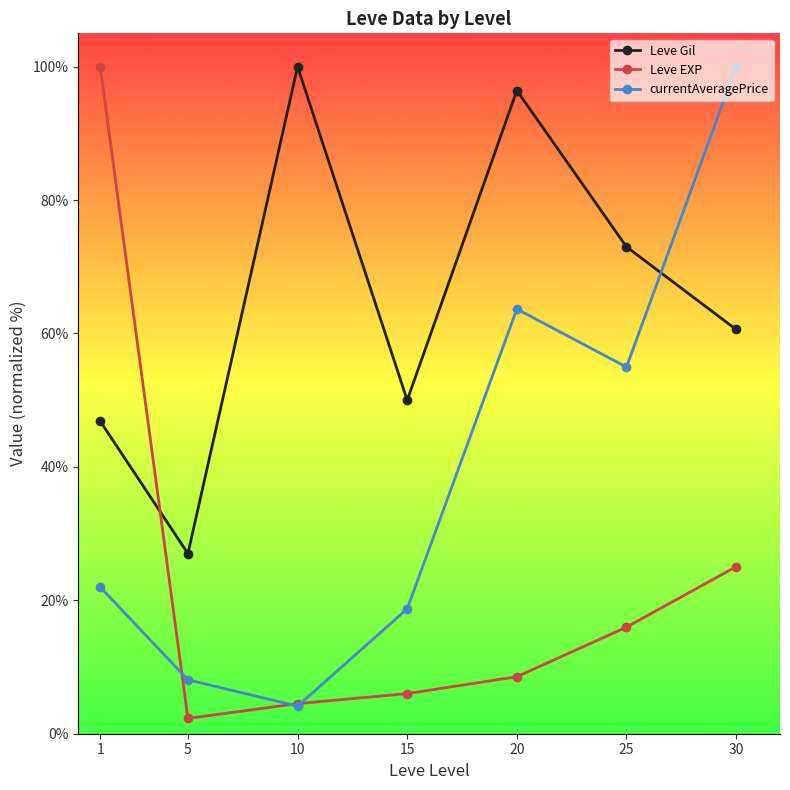

True or false: Leve Gil has a value of 100.0 at 10.

True